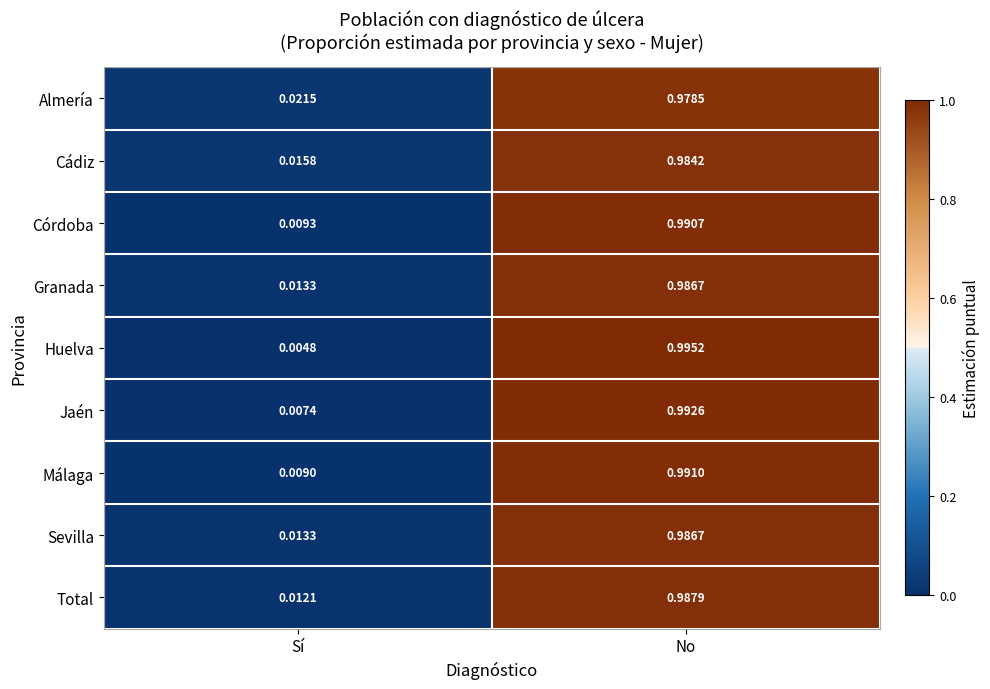

Which category has the highest value in the Sevilla series?

No